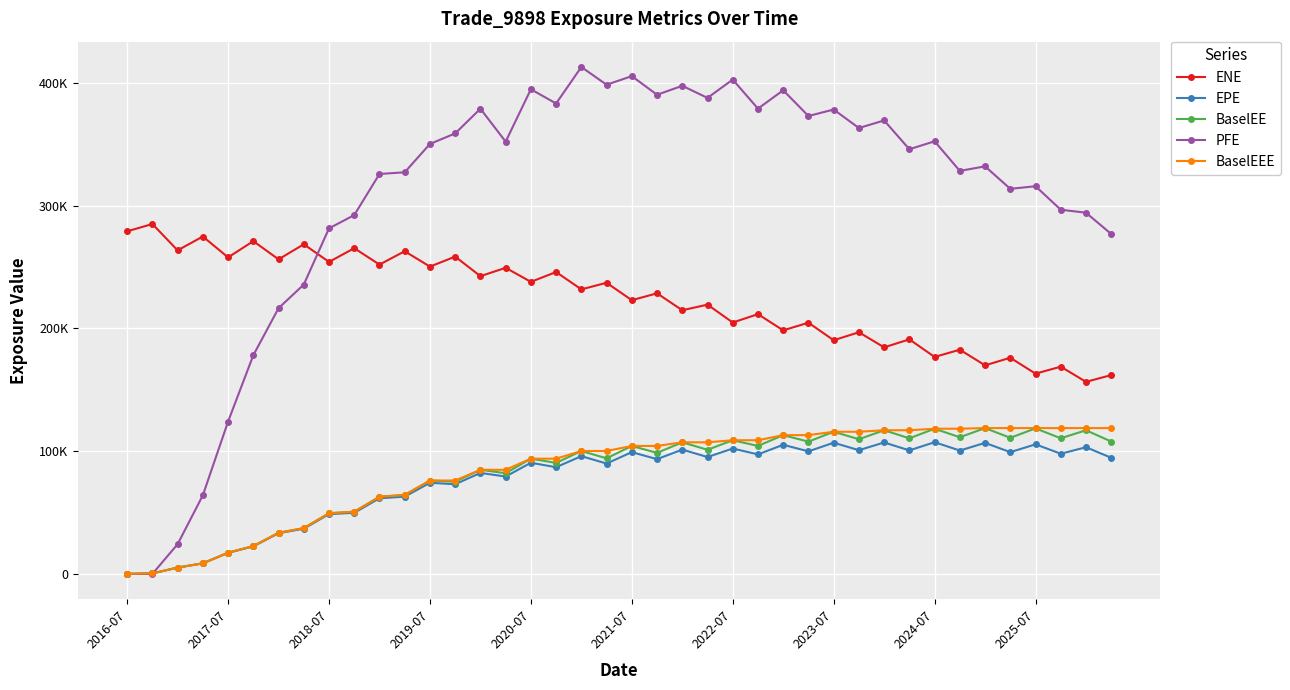

Does the chart have visible grid lines?

Yes